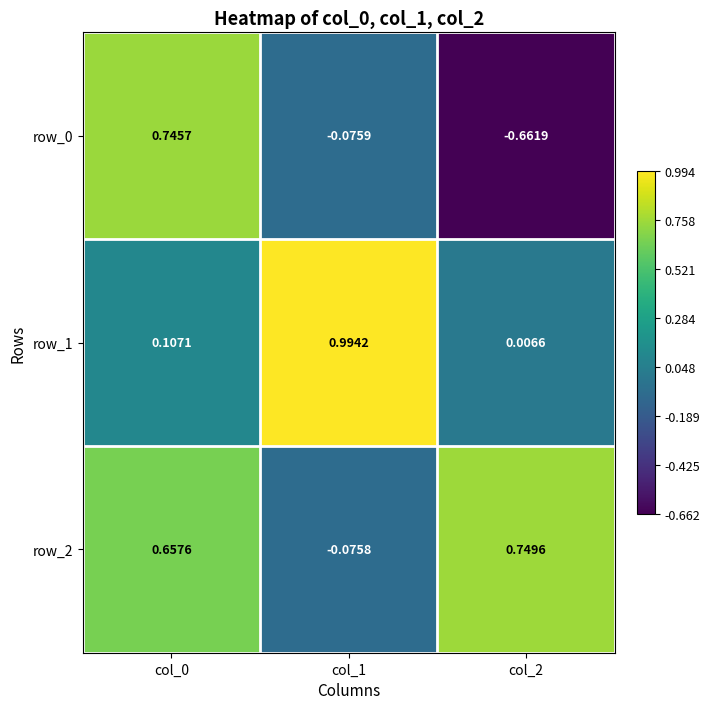

Is the value of row_0 at col_2 greater than the value of row_2 at col_2?

No